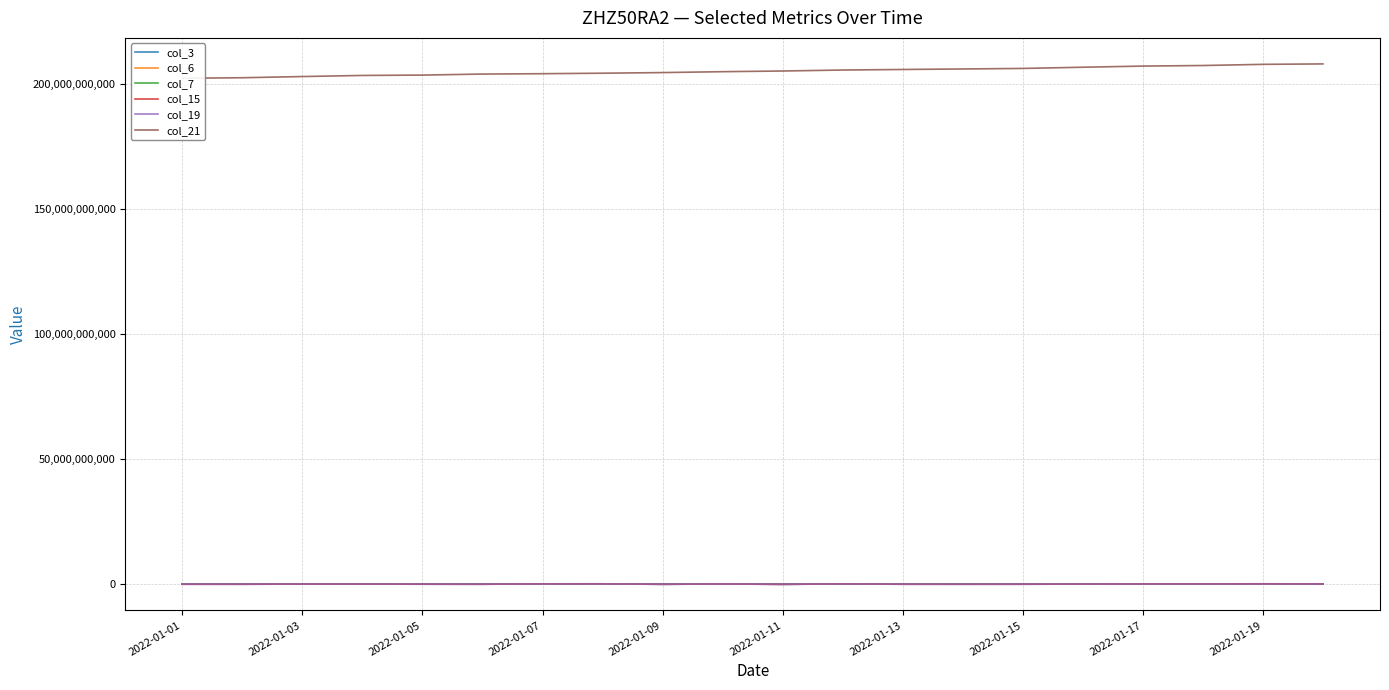

Count the number of data series in this chart.

6